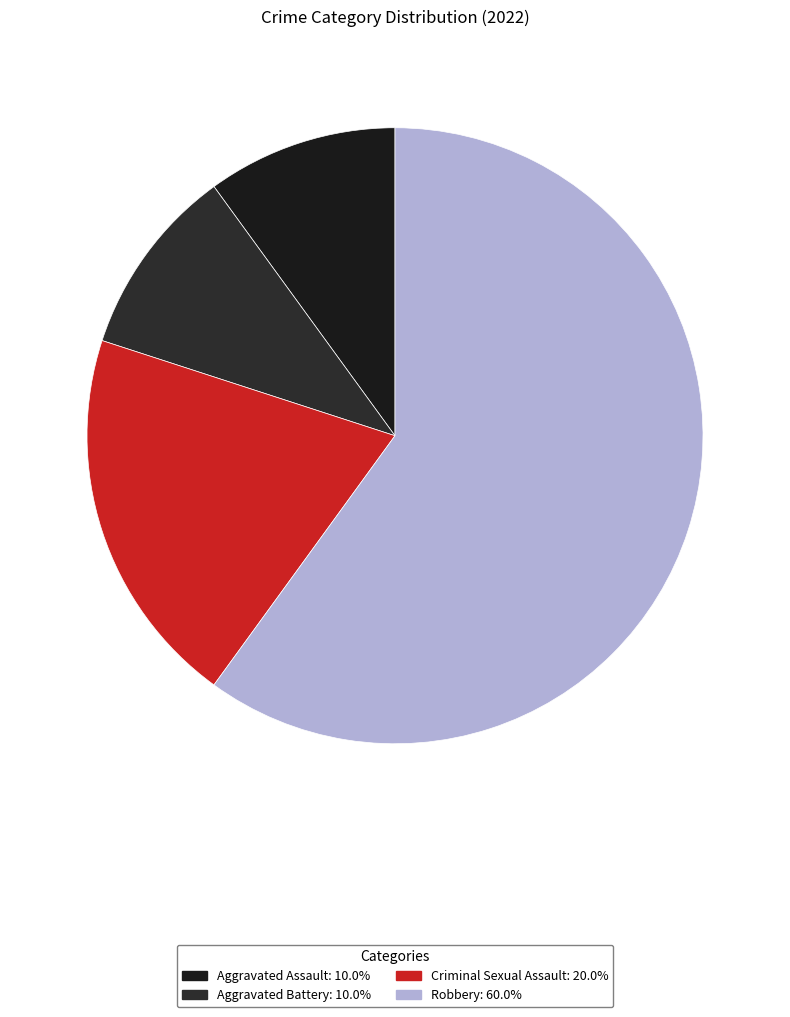

What percentage is the Robbery slice, to the nearest percent?

60%